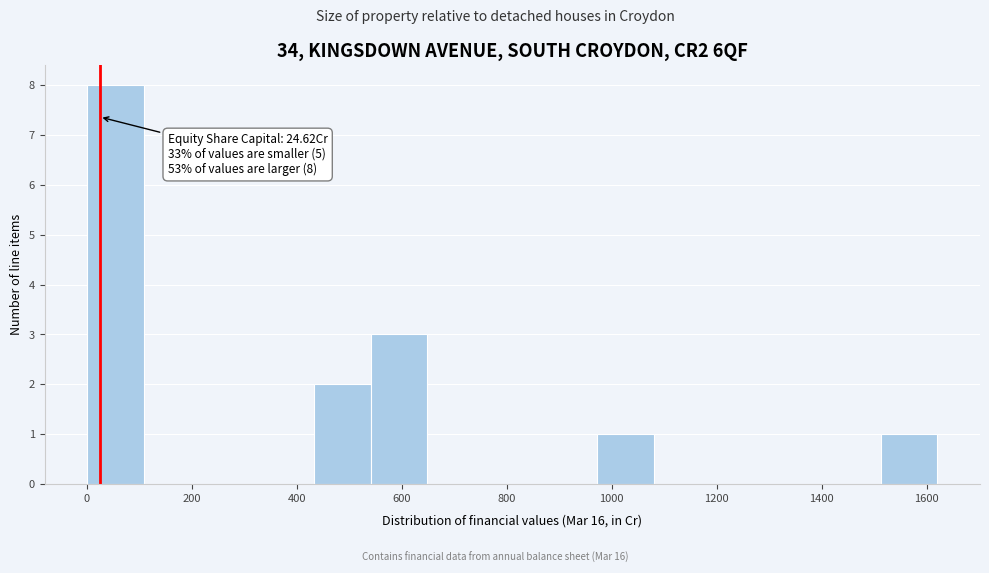

Over which range of the x-axis is the bar tallest?

0 to 100